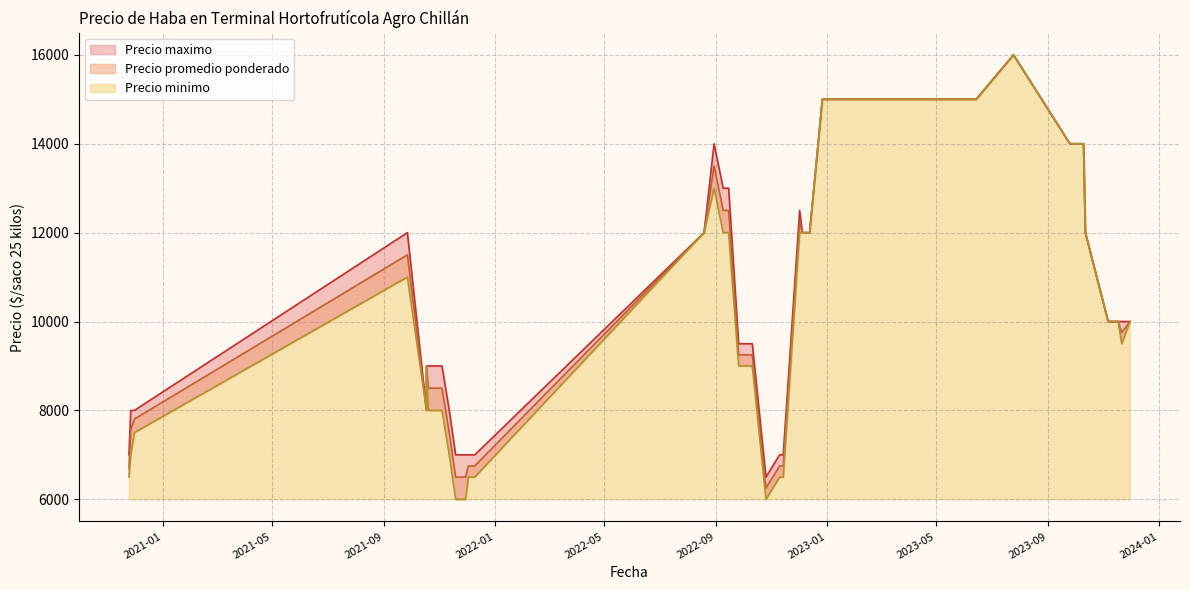

Is the value of Precio promedio ponderado at 2022-09-26 greater than the value of Precio maximo at 2023-11-10?

No